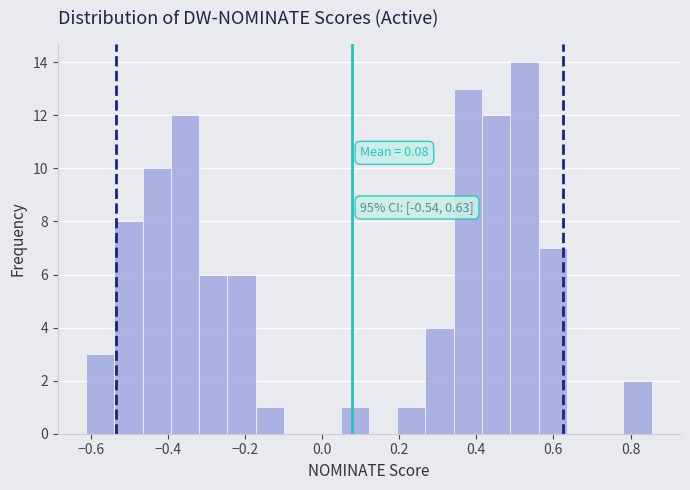

Around what value on the x-axis is the tallest bar? Give the approximate position of its centre, as read against the axis.

0.52